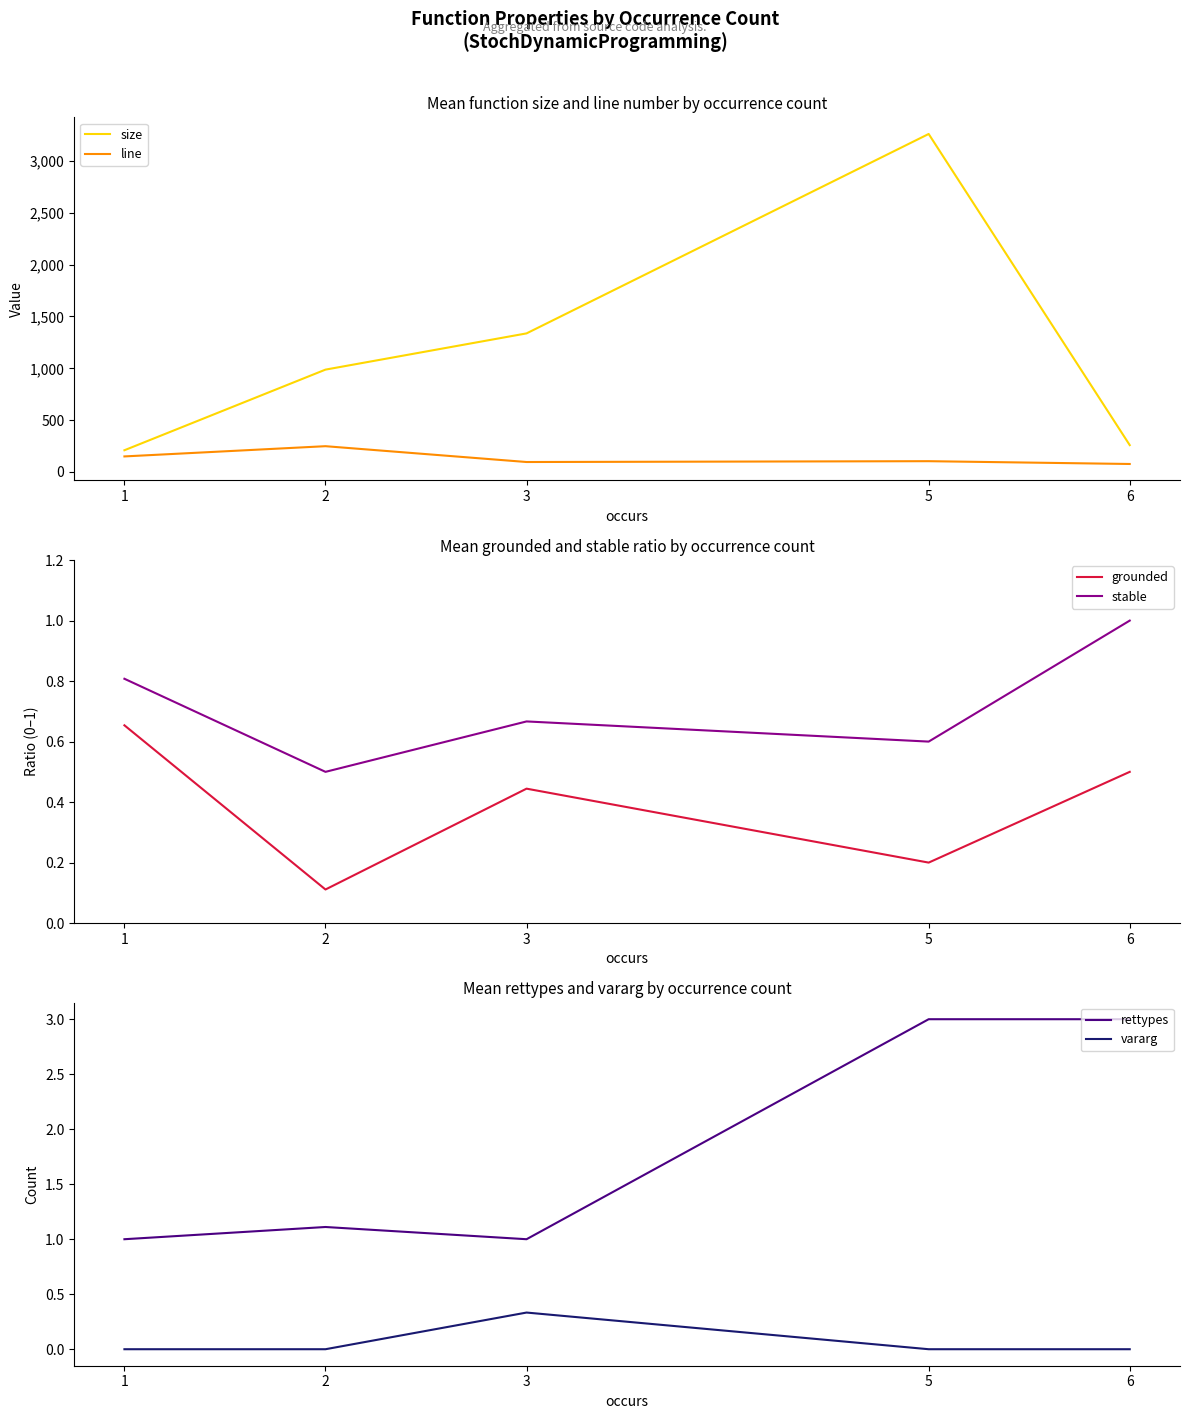

Is this an area chart (filled region under the line)?

No